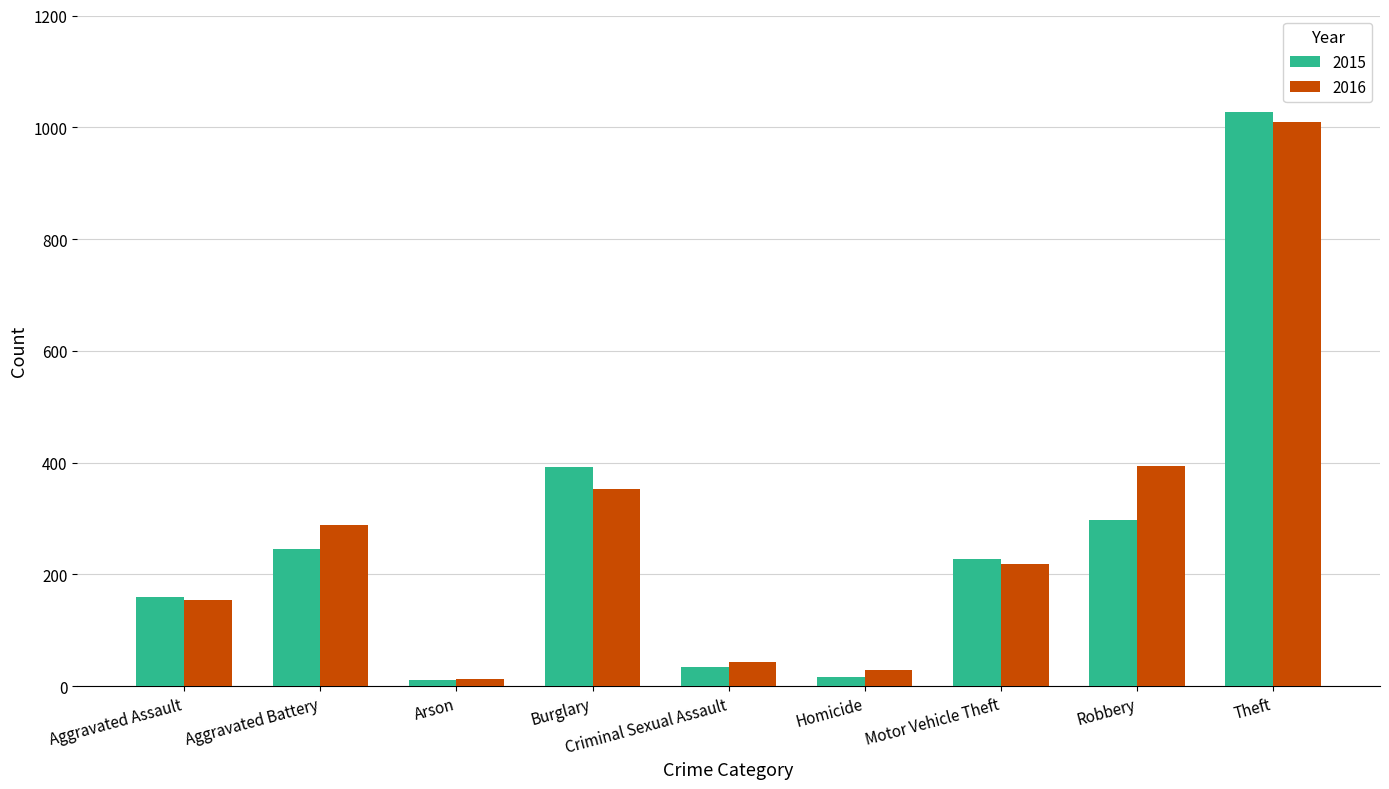

Are the bars horizontal?

No